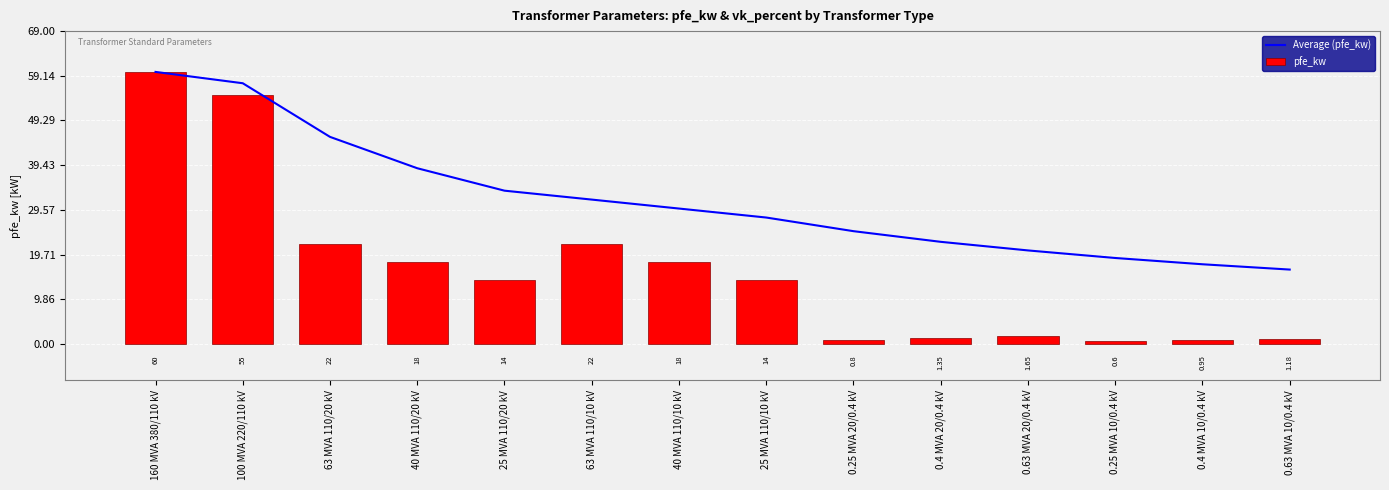

What are all the series names shown in the legend?

Average (pfe_kw), pfe_kw